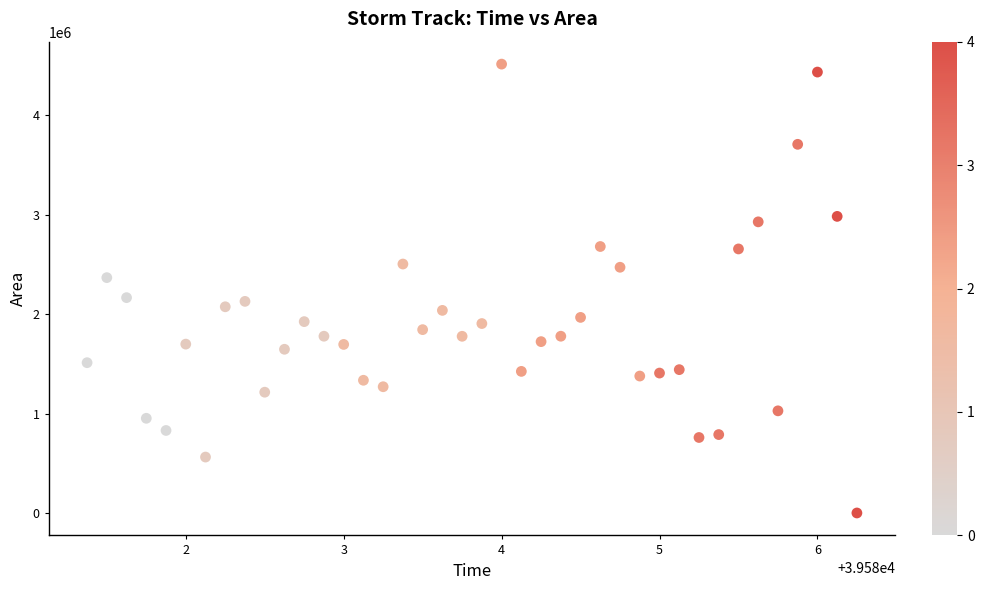

What is the range of Y values (max minus min)?

4515625